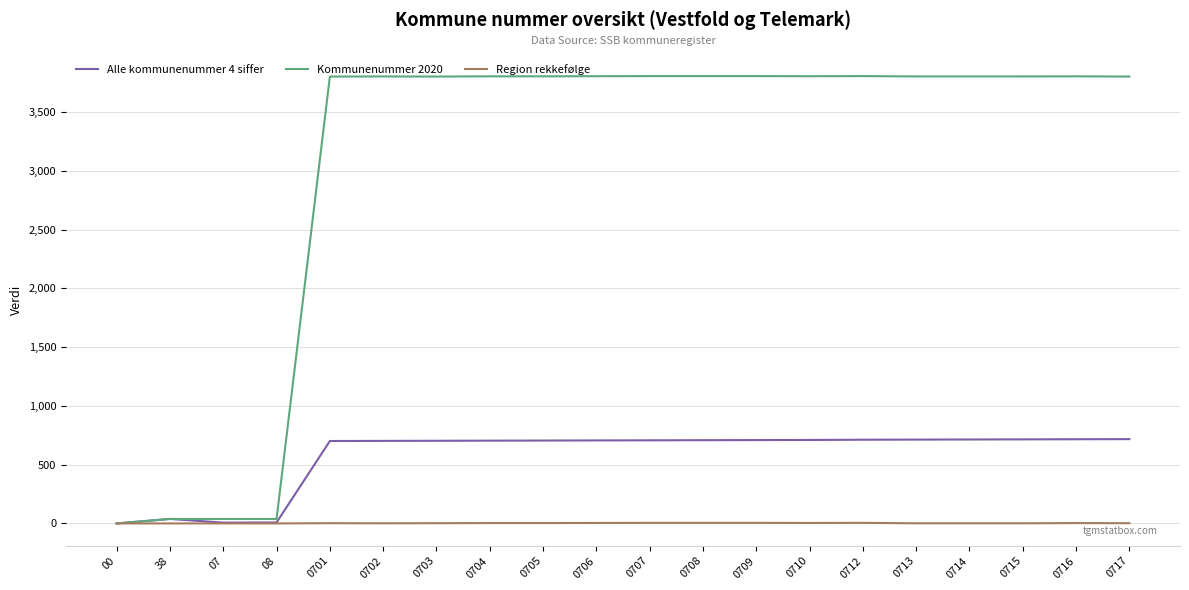

How many categories are shown in the chart?

20